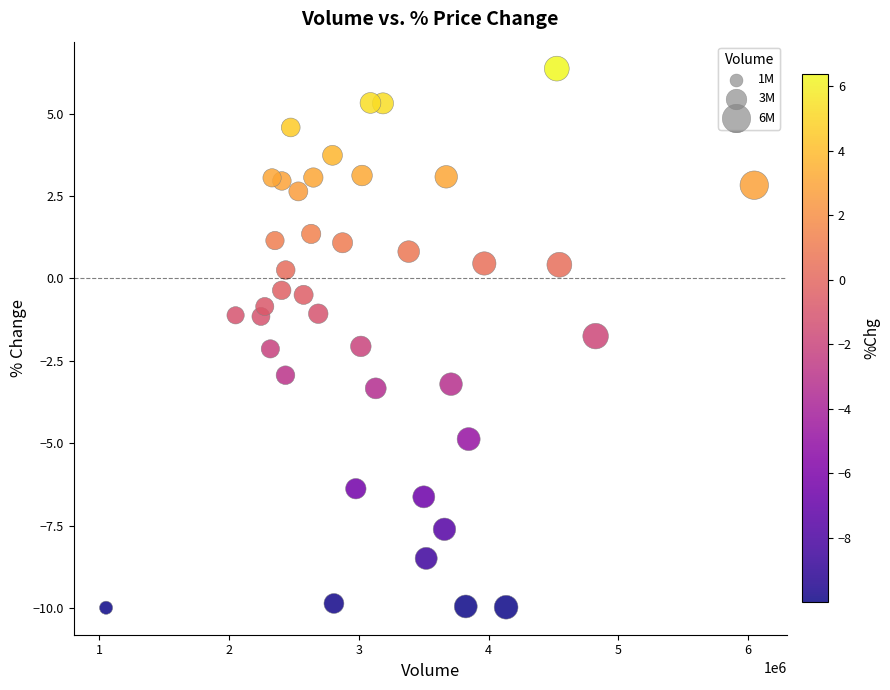

What is the range of X values (max minus min)?

4993237.0